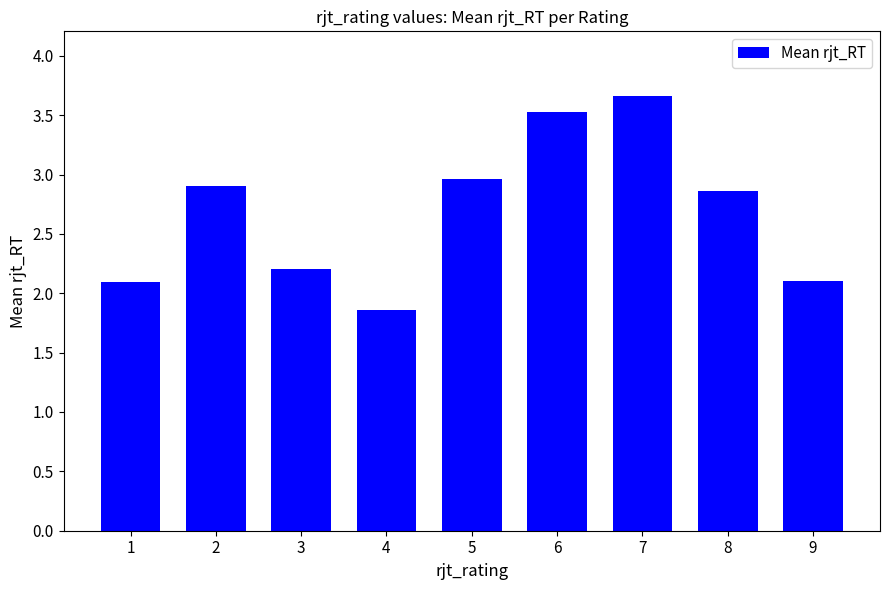

At which category does the chart reach its minimum across all series?

4